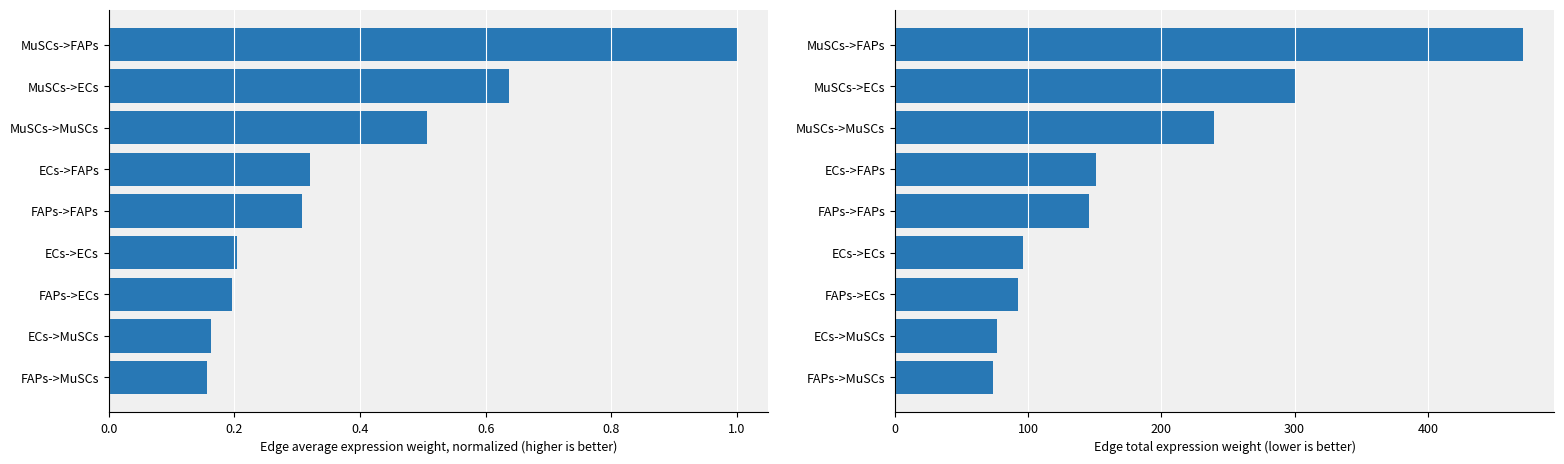

How many Edge average expression weight (normalized) values are between 0 and 1?

9